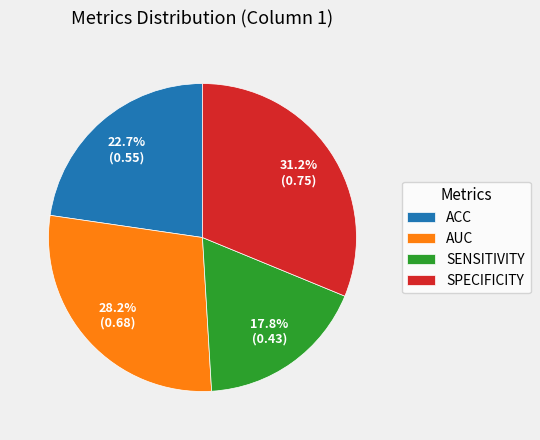

What percentage is NOT represented by AUC?

71.8%